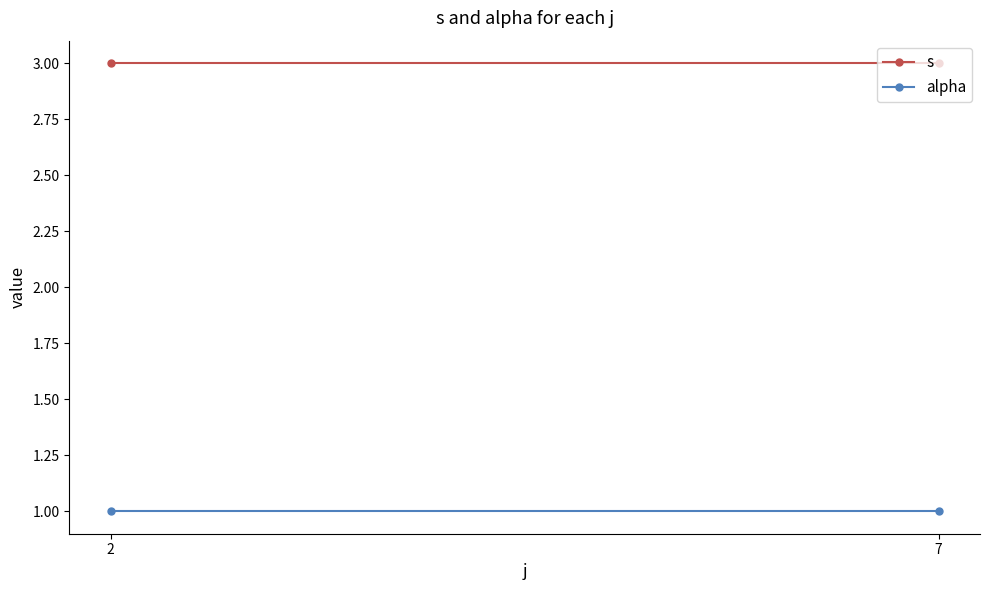

What is the highest value of the s series?

3